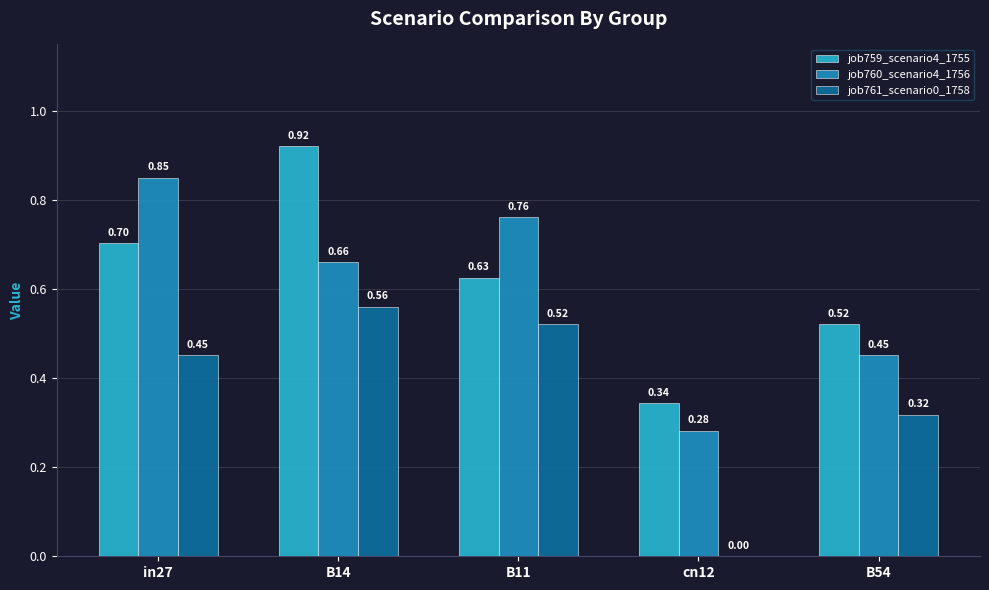

What is the sum of all job761_scenario0_1758 values?

1.9